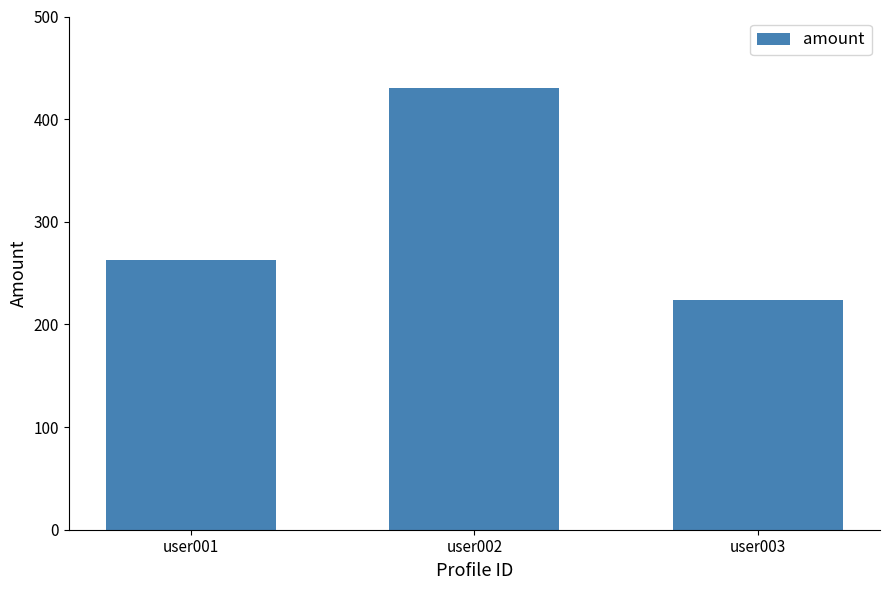

What is the value of the 1st bar from the left?

262.8